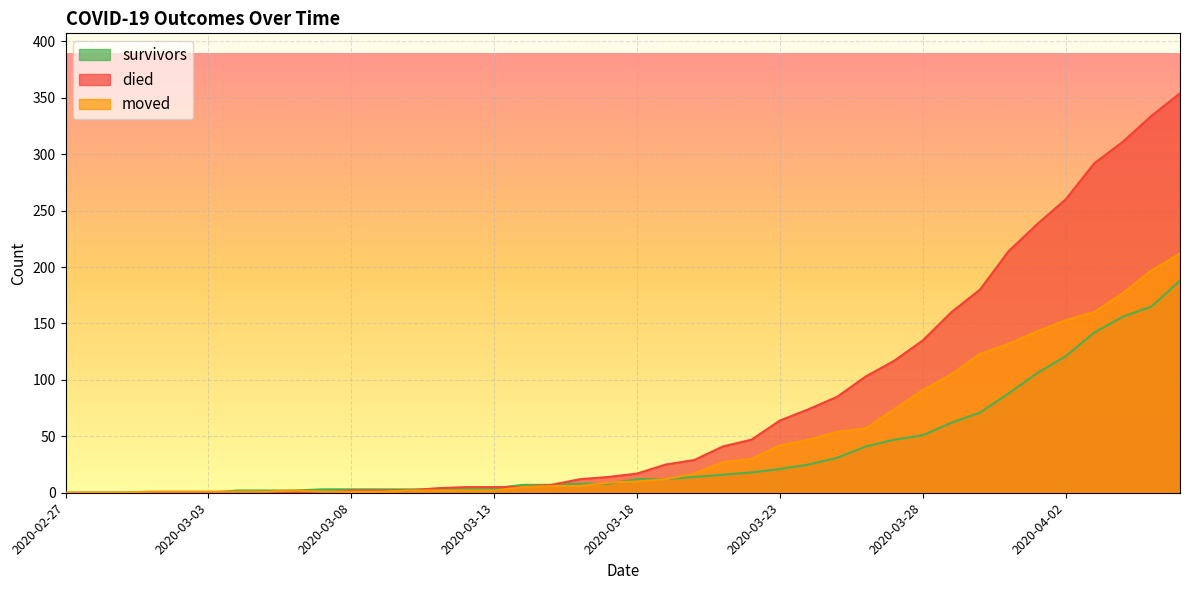

The value of moved at 2020-03-05 is 1. True or false?

True